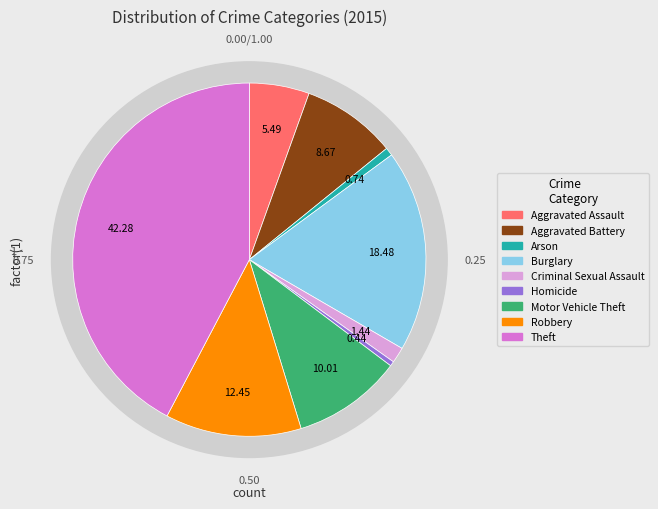

Is it true that Theft is 29% of the pie?

False